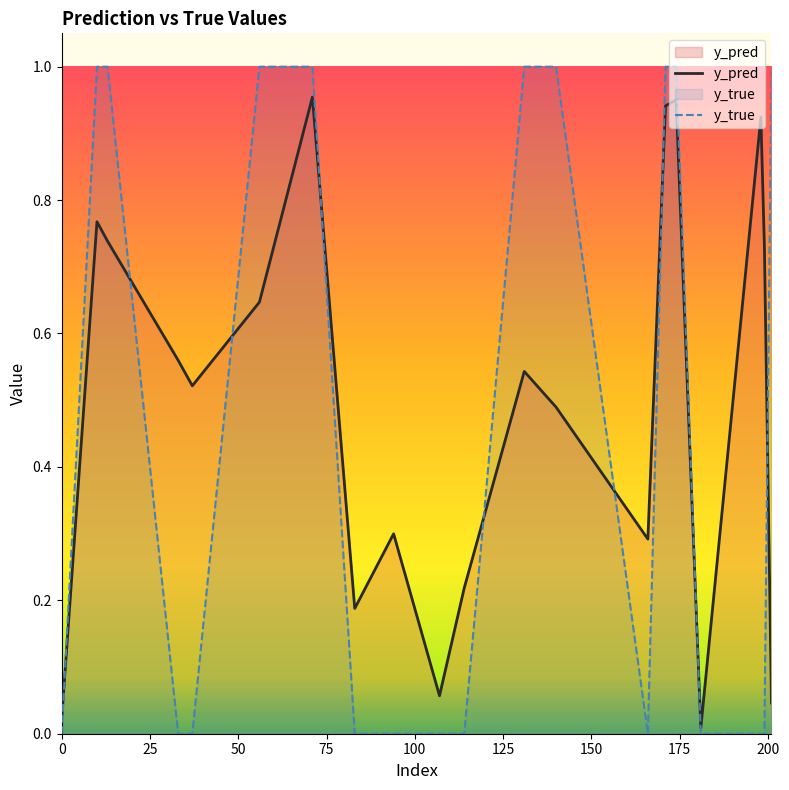

What is the maximum value shown in the chart?

1.0